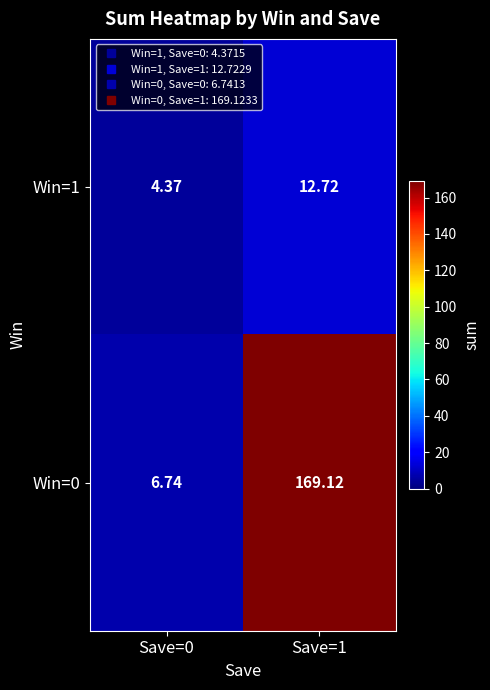

Is the value of Win=1 at Save=1 greater than the value of Win=0 at Save=0?

Yes